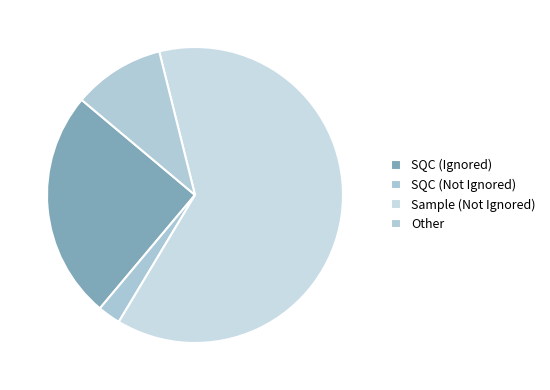

Rank the categories by value from lowest to highest.

SQC (Not Ignored), Other, SQC (Ignored), Sample (Not Ignored)